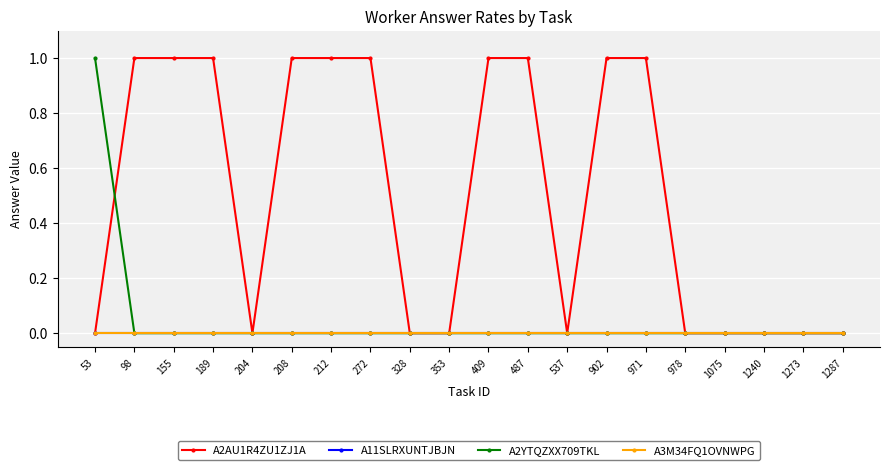

Is it true that A3M34FQ1OVNWPG equals 0 at 208?

True